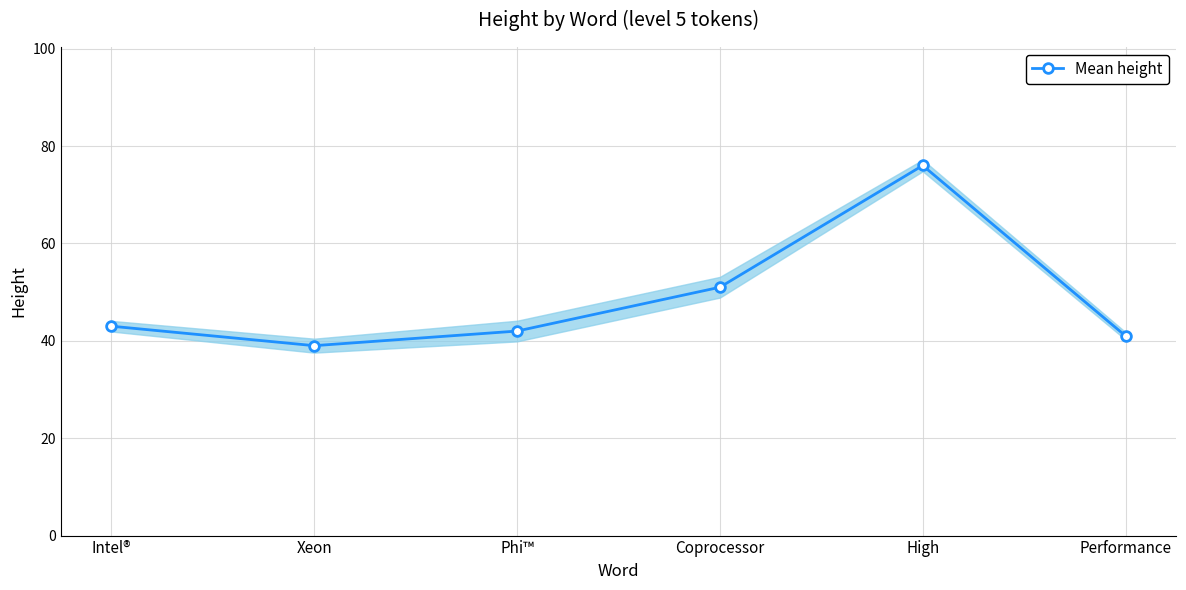

What value does the data have at Phi™, to the nearest 5?

40